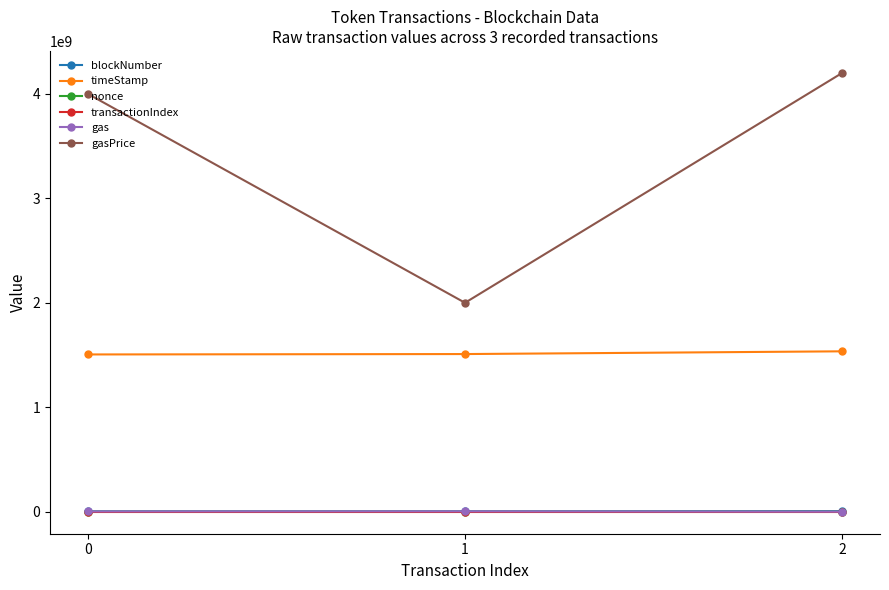

What is the value of the nonce point at the 2nd from the left?

742